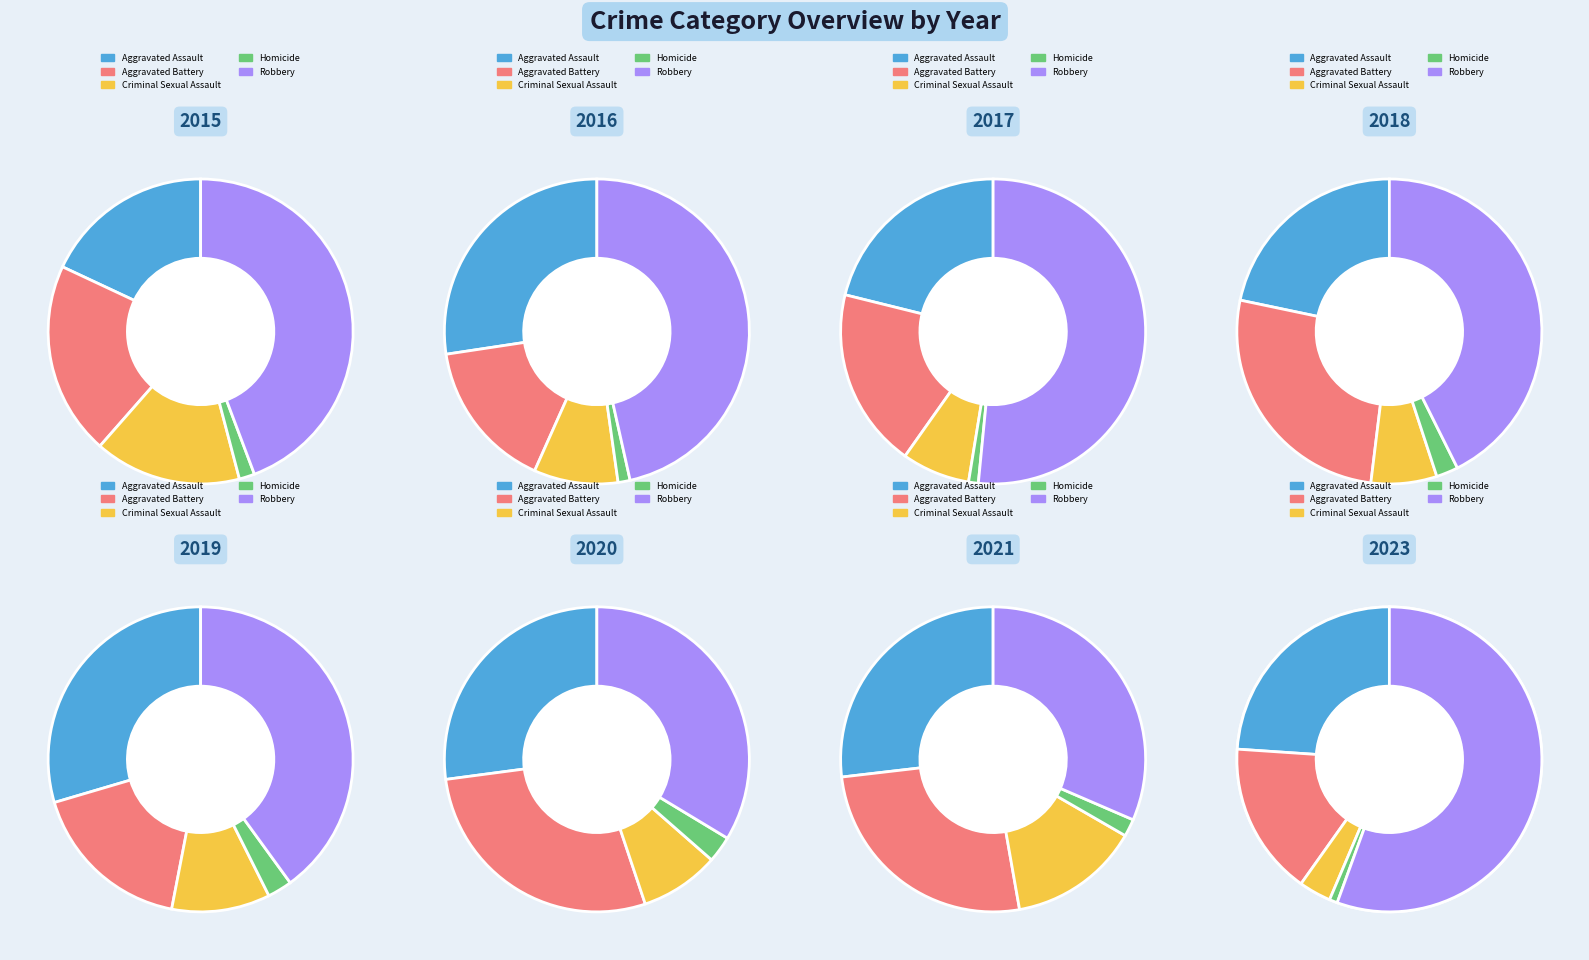

Between 2016 and 2019, which is larger?

2016